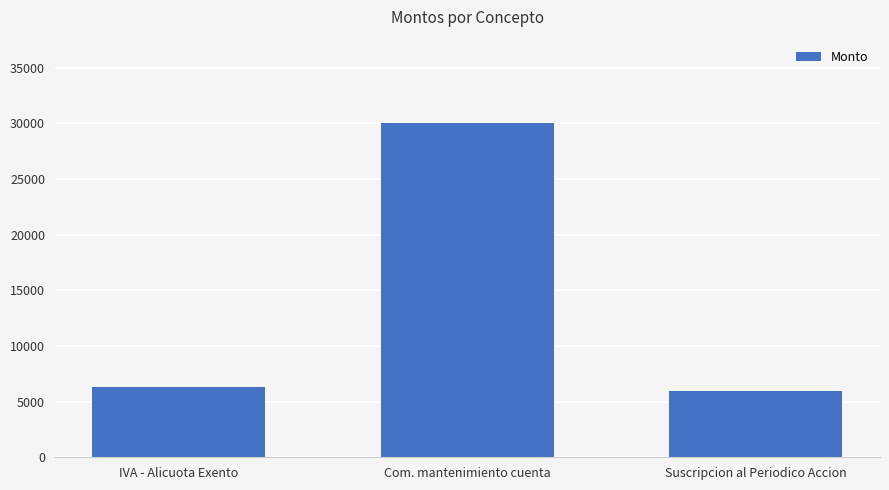

List the labels in order of value, smallest first.

Suscripcion al Periodico Accion, IVA - Alicuota Exento, Com. mantenimiento cuenta